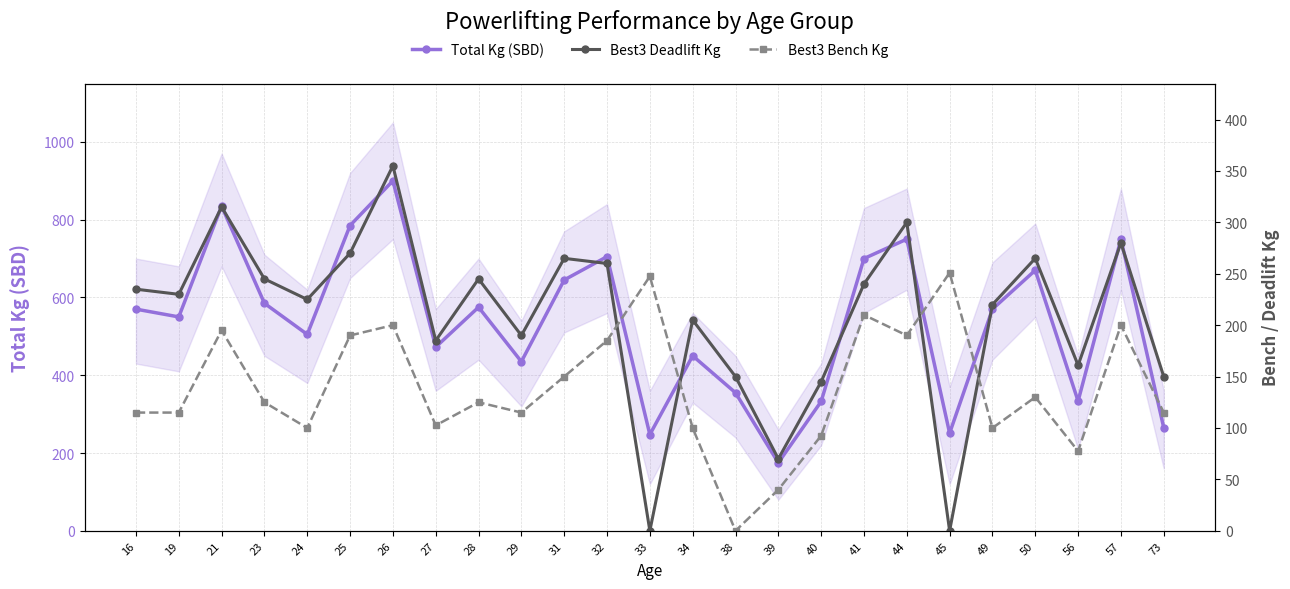

What is the difference between the maximum and minimum values in the Best3 Bench Kg series?

251.0